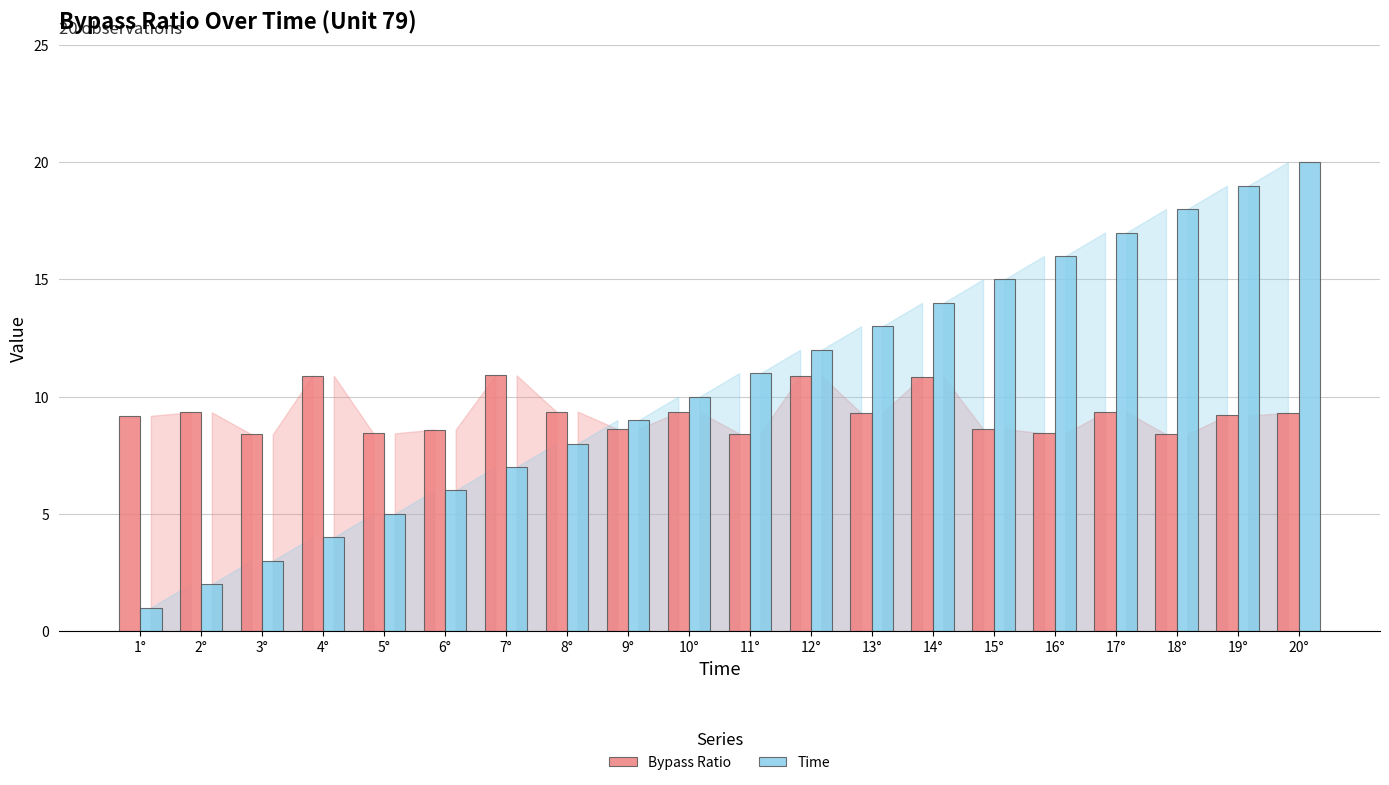

Which series has the largest total across all categories?

Time